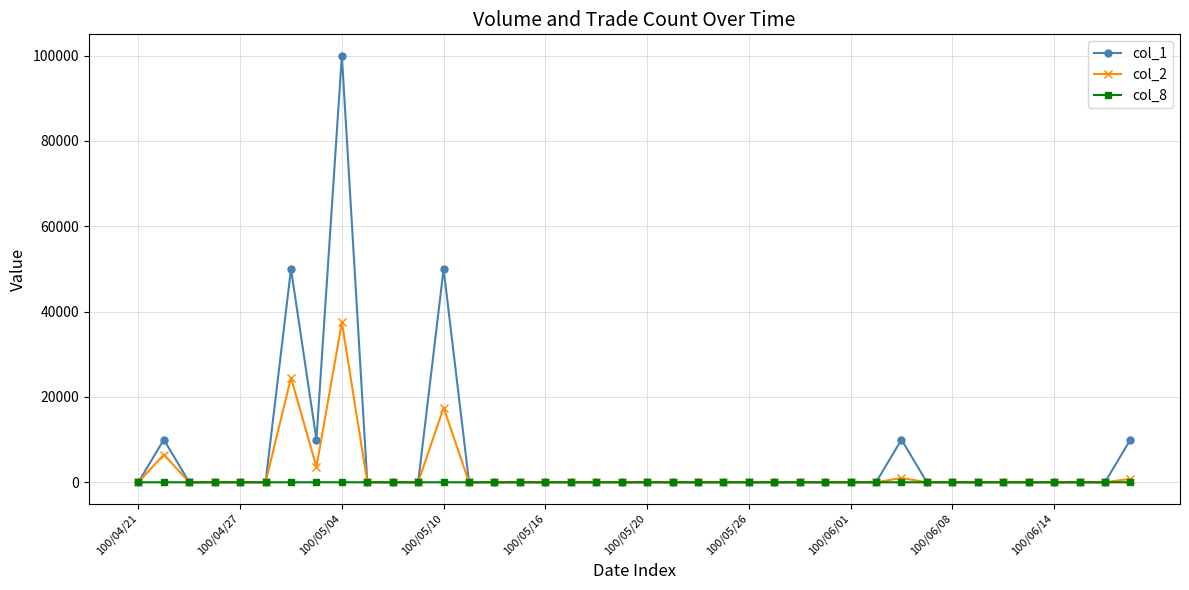

True or false: col_2 has more than 0 interior local peaks.

True